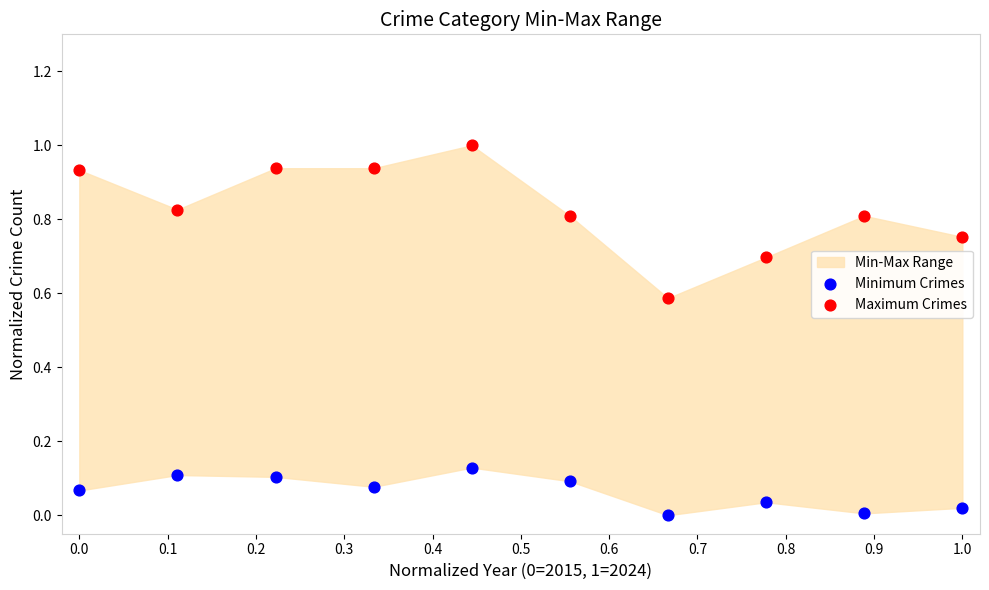

Across all data points, what is the range of X values (max minus min)?

1.0